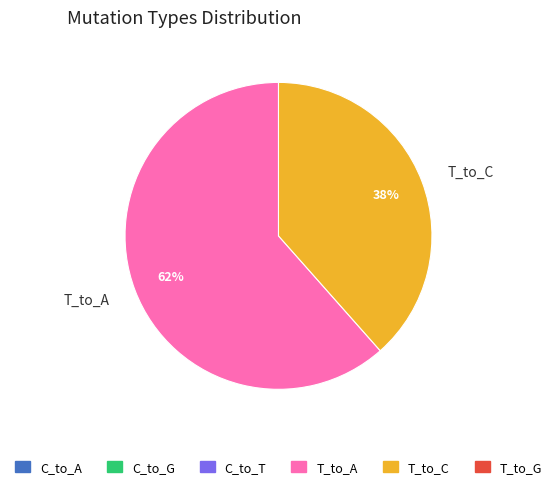

Combined, do T_to_A and T_to_C account for over 50%?

Yes